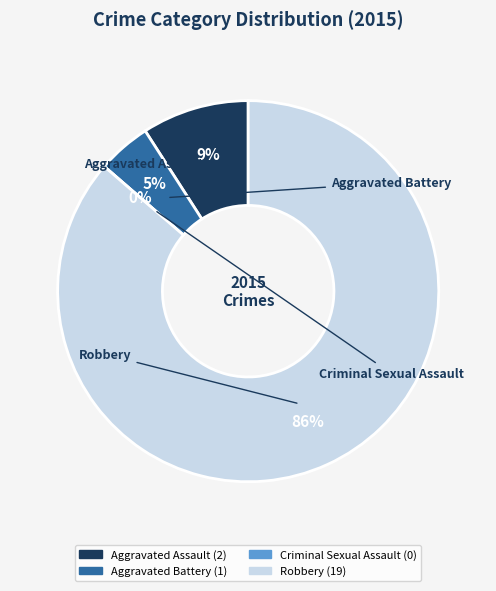

To the nearest percent, what is the combined percentage of Aggravated Assault and Aggravated Battery?

14%